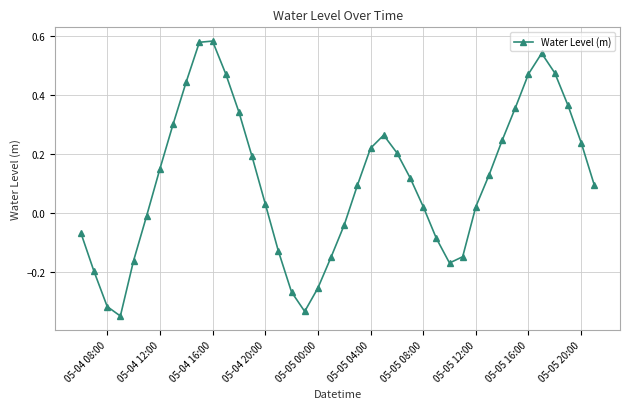

True or false: the data has more than 2 interior local peaks.

True